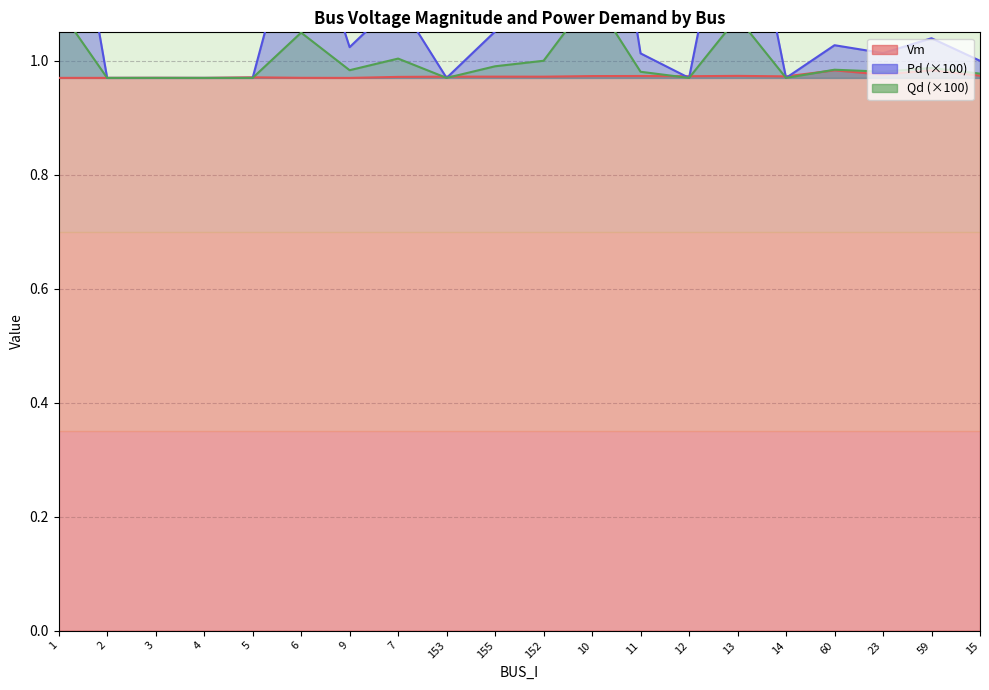

The Pd series shows 0.6 at 12. True or false?

False